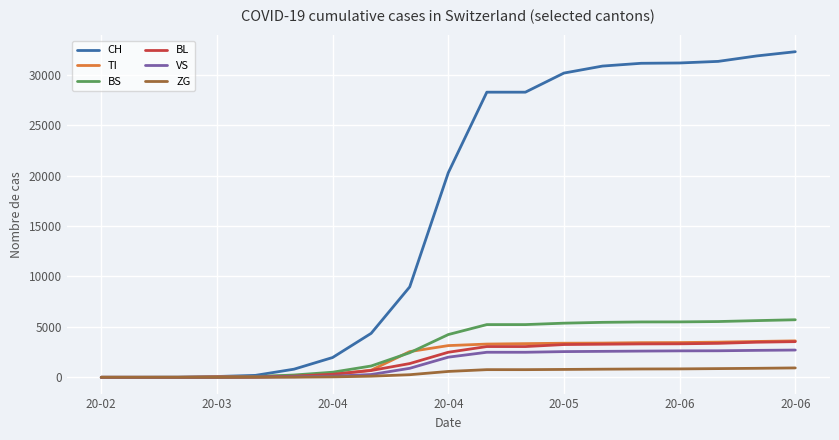

Which series has the widest spread of values?

CH